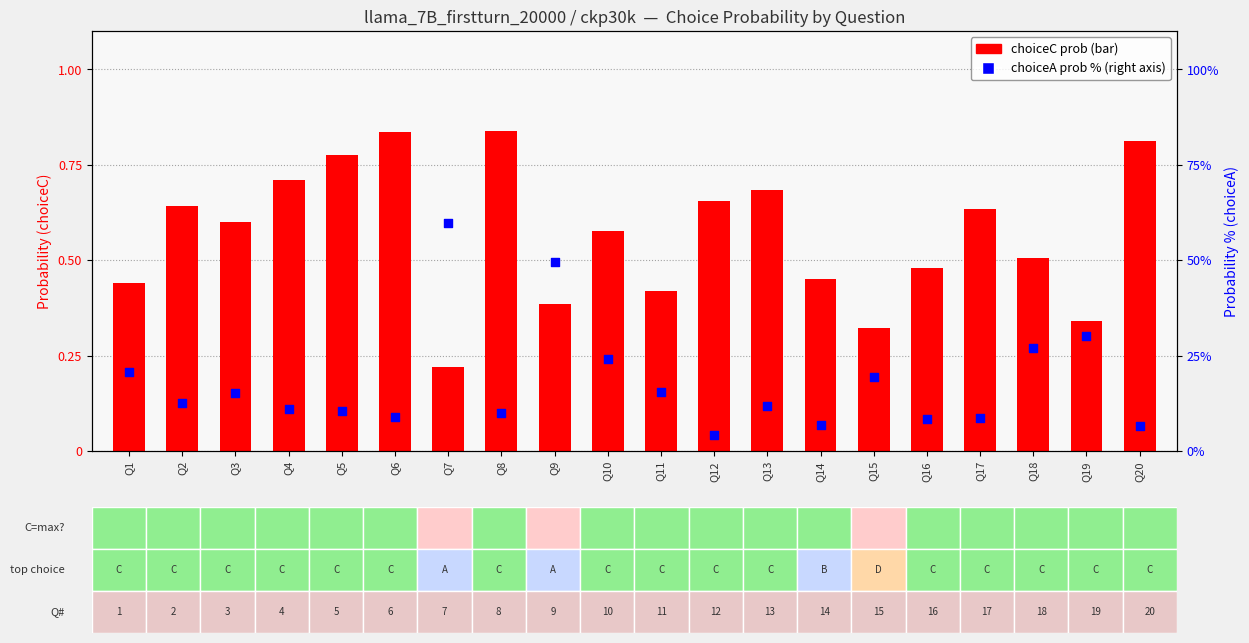

What is the total value across all series at Q6?

9.6